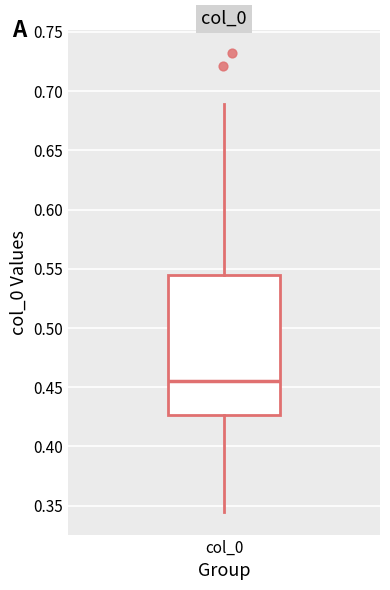

Transcribe this box plot: give where the median line is, the range the box spans, and where the two whiskers end, as read against the y-axis. The values are not printed on the chart, so give them approximately, as read against the axis.

median 0.455, box 0.425 to 0.545, whiskers 0.345 to 0.690